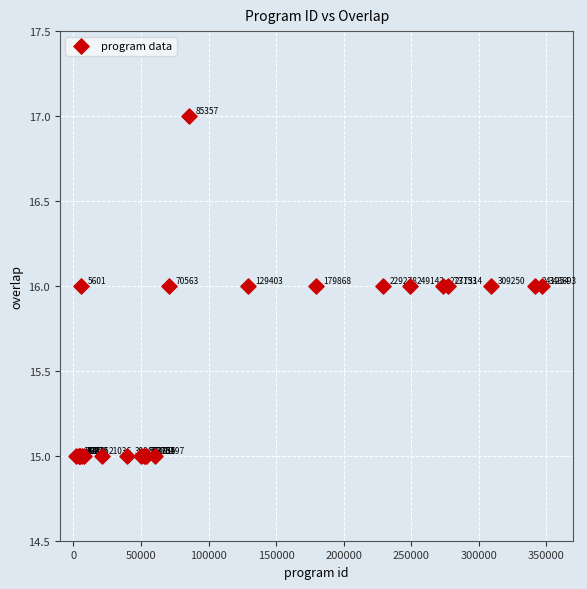

What Y value in the scatter plot is closest to 16?

16